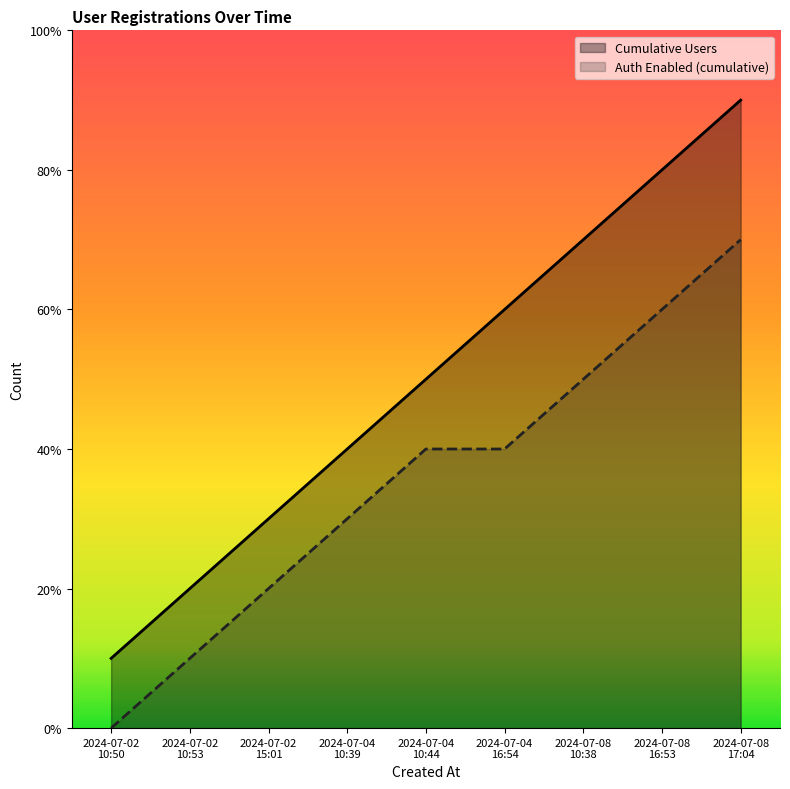

At how many categories does at least one series exceed 1?

8